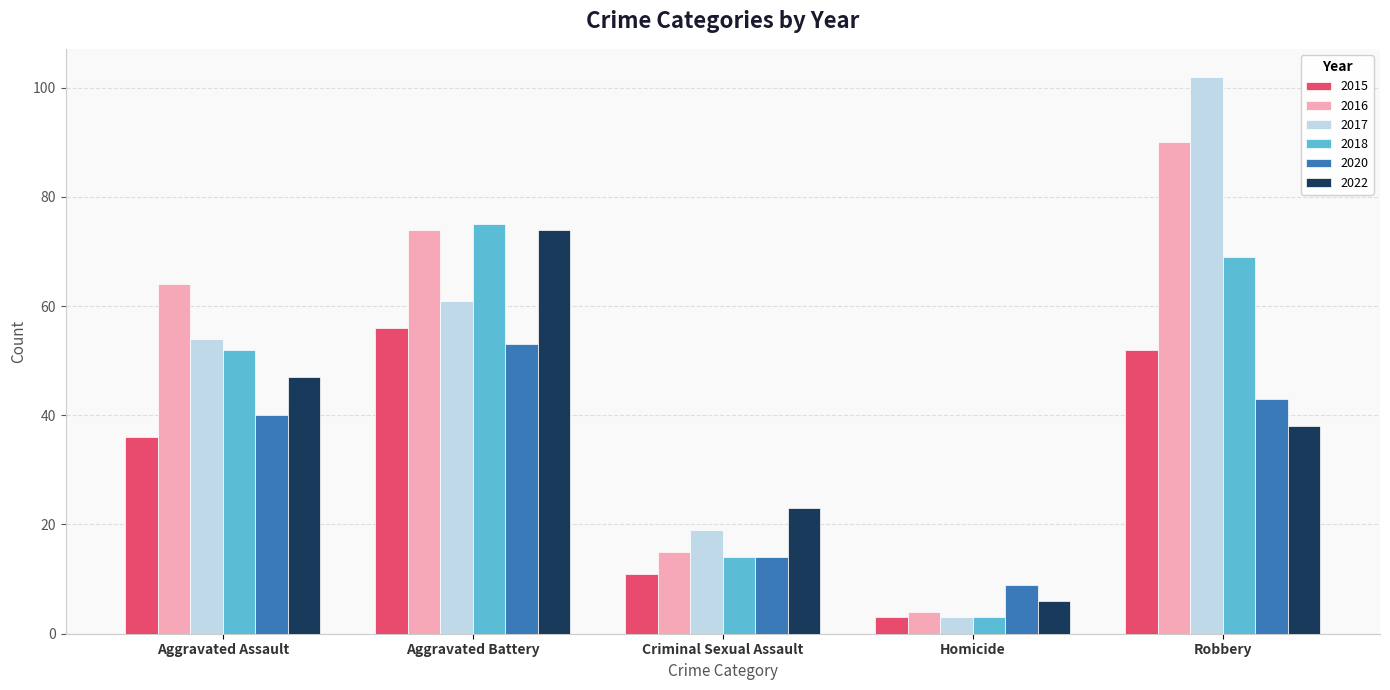

What is the total value across all series at Aggravated Battery?

393